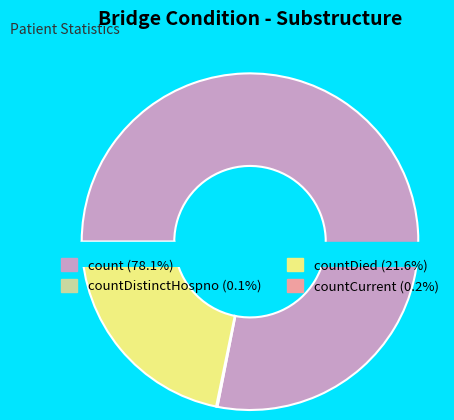

Rank the categories by value from highest to lowest.

count, countDied, countCurrent, countDistinctHospno